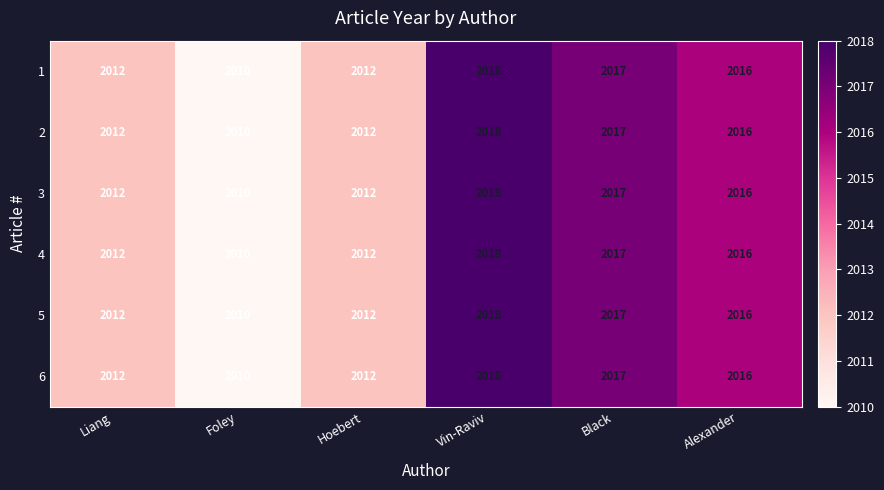

Between Liang and Alexander, which series saw the biggest shift?

1